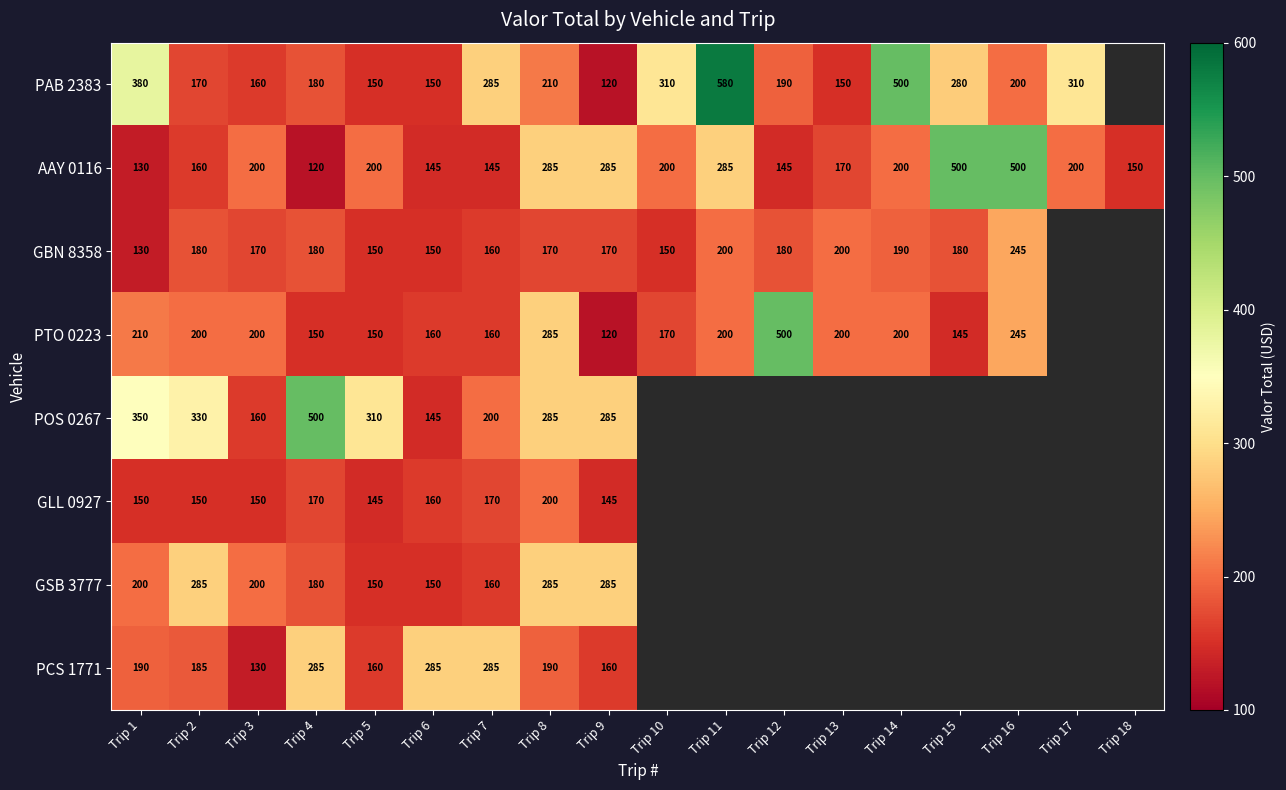

What is the difference between the highest and lowest values at Trip 2?

180